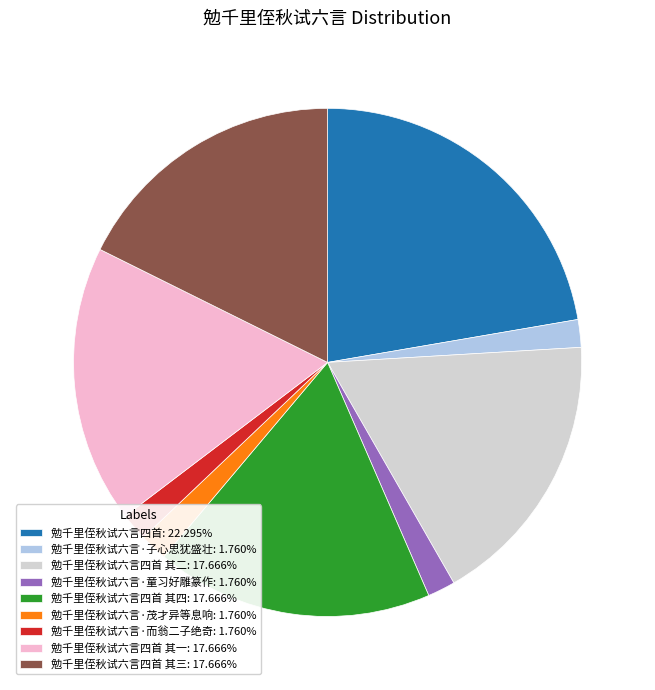

Approximately how many times larger is the value at 勉千里侄秋试六言·童习好雕篆作: 1.760% compared to 勉千里侄秋试六言·子心思犹盛壮: 1.760%?

1.0